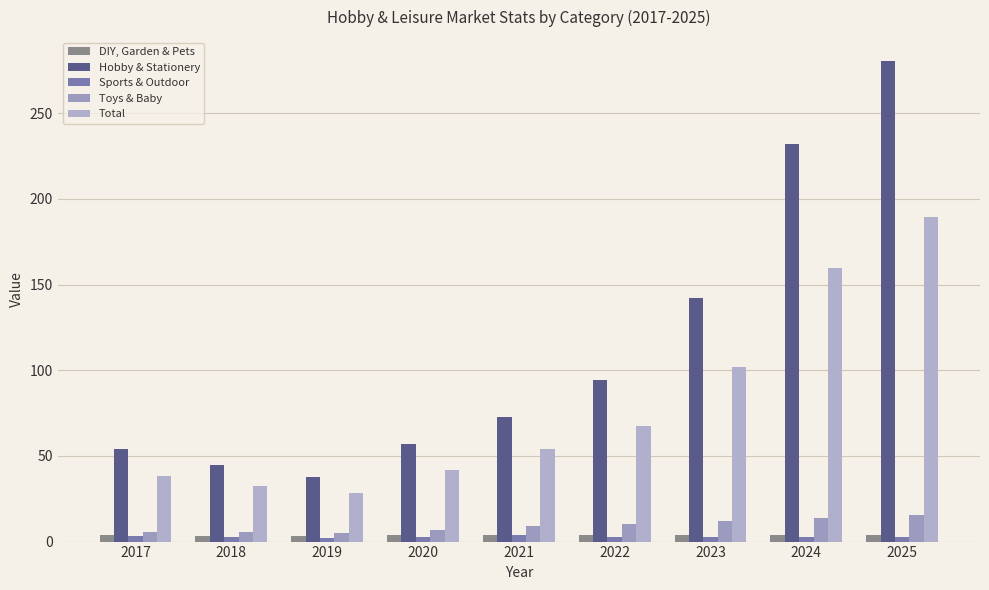

What is the minimum value shown in the chart?

2.2